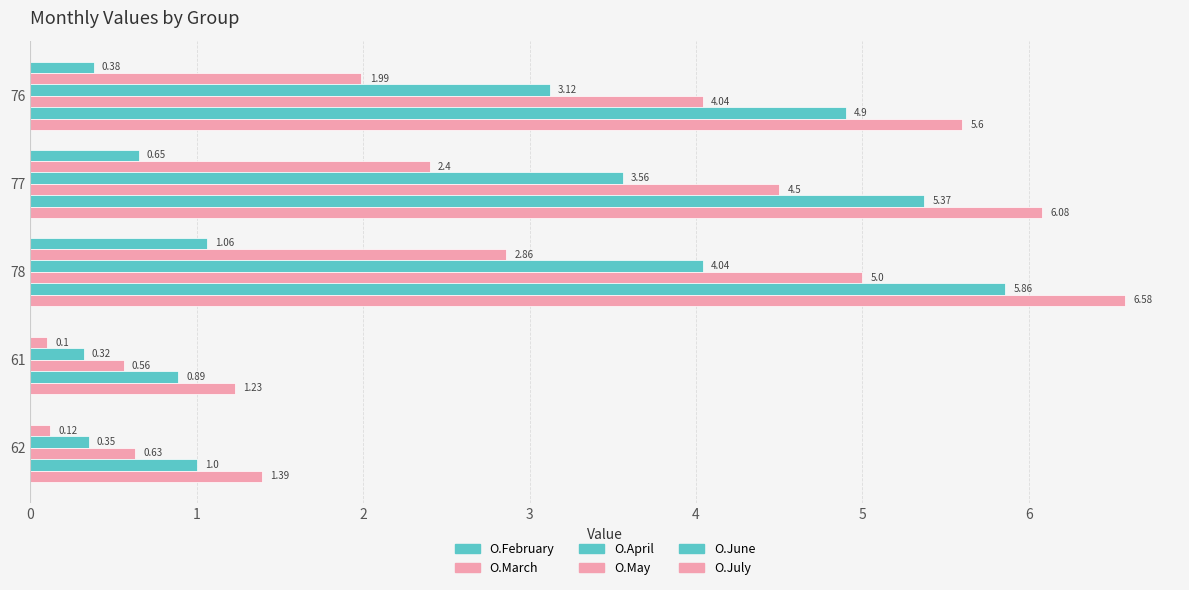

Reading right to left, what are all the values shown in this chart?

O.February: 0.0	0.0	1.1	0.7	0.4
O.March: 0.1	0.1	2.9	2.4	2.0
O.April: 0.3	0.3	4.0	3.6	3.1
O.May: 0.6	0.6	5.0	4.5	4.0
O.June: 1.0	0.9	5.9	5.4	4.9
O.July: 1.4	1.2	6.6	6.1	5.6